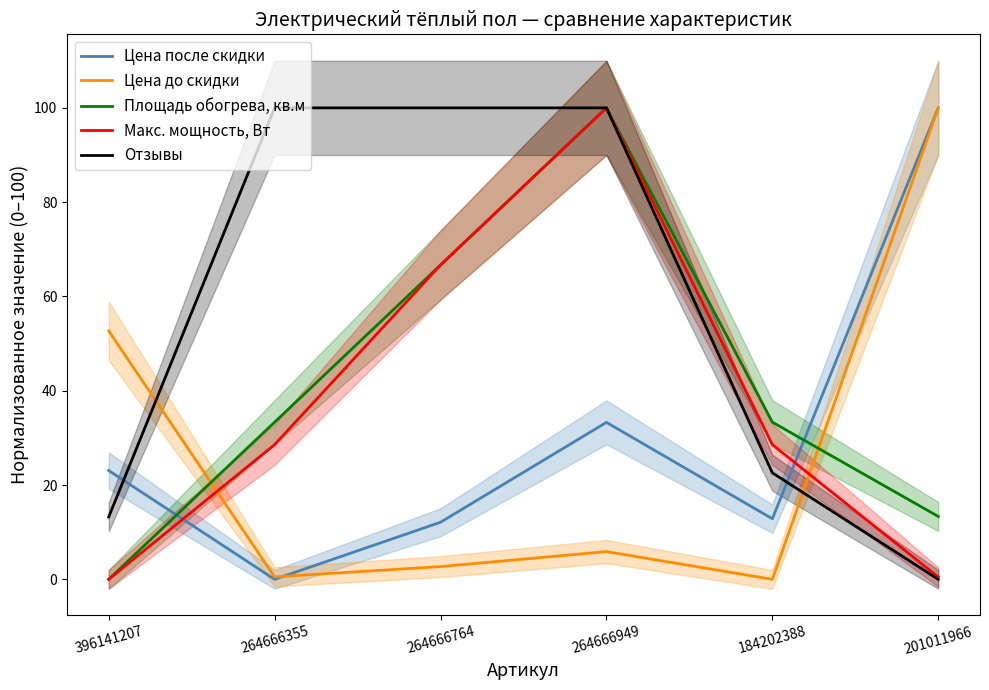

At which category is the sum across all series the highest?

264666949